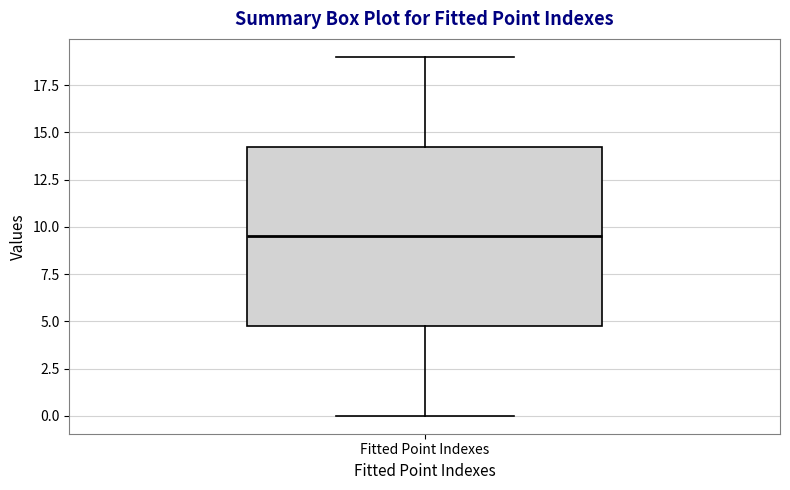

Where is the upper edge of the box for Fitted Point Indexes on the y-axis? The values are not printed on the chart, so give them approximately, as read against the axis.

14.5